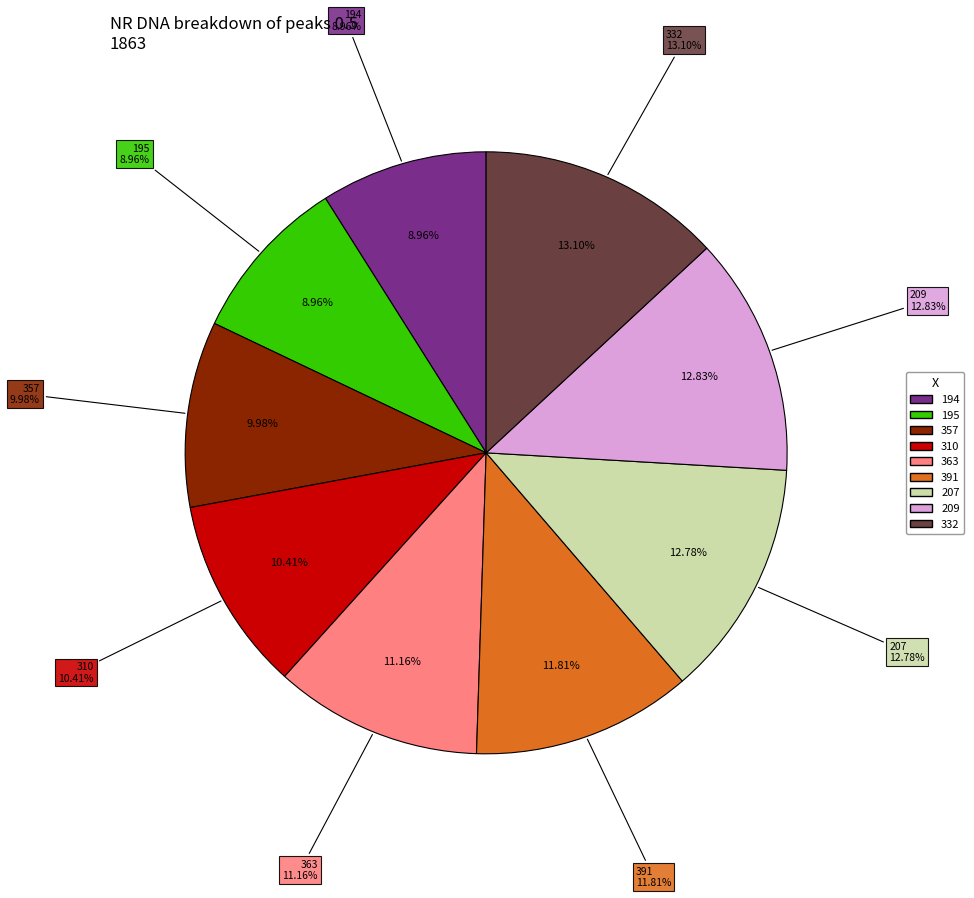

Rank the categories by value from lowest to highest.

194, 195, 357, 310, 363, 391, 207, 209, 332